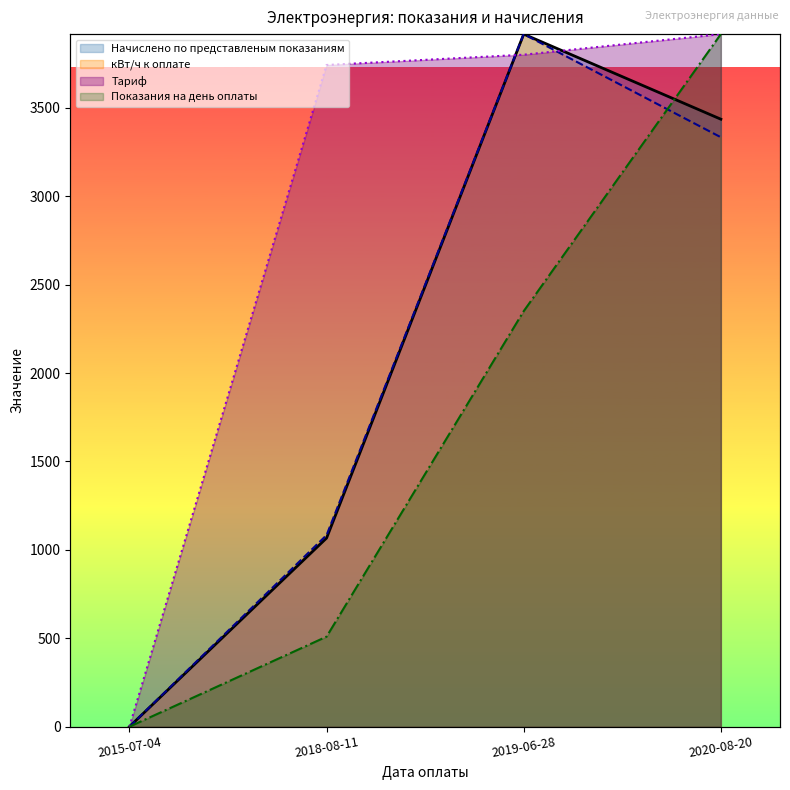

What position from the left is 2018-08-11?

2